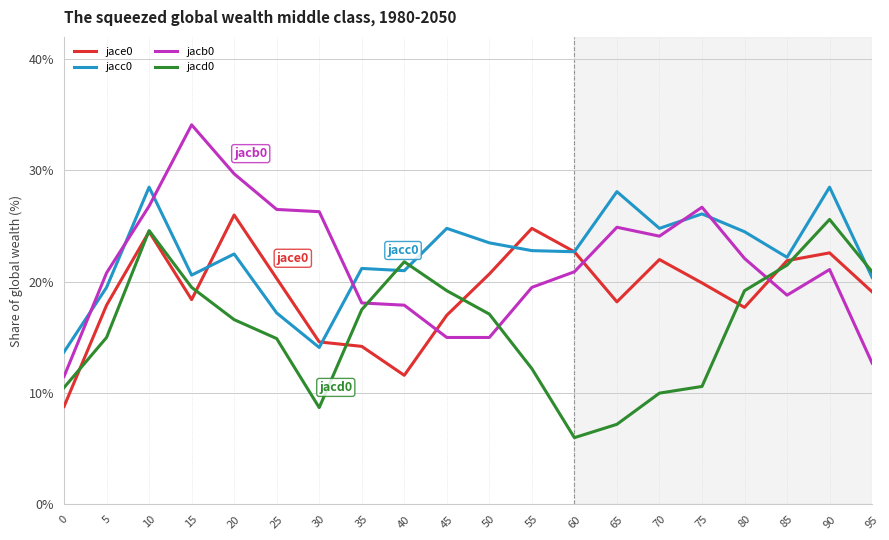

At 70, list the series in order from smallest to largest.

jacd0, jace0, jacb0, jacc0